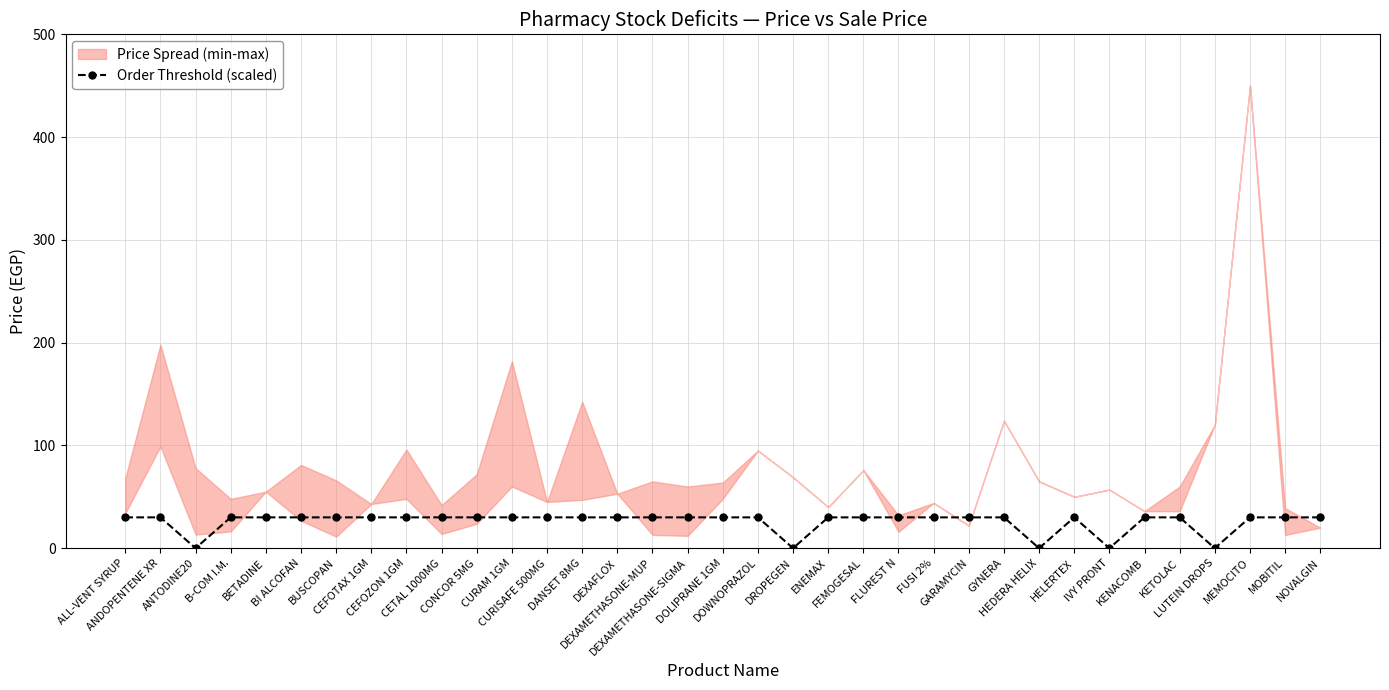

How many positive values are there?

30